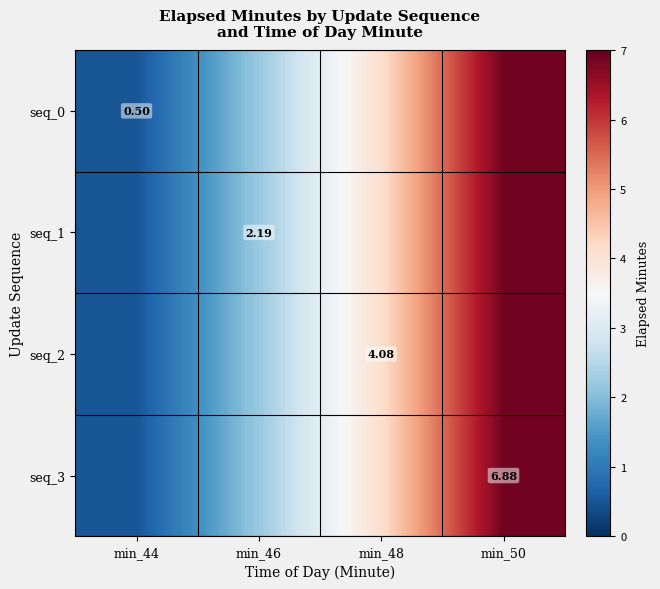

Between min_44 and min_50, which series saw the biggest shift?

seq_0